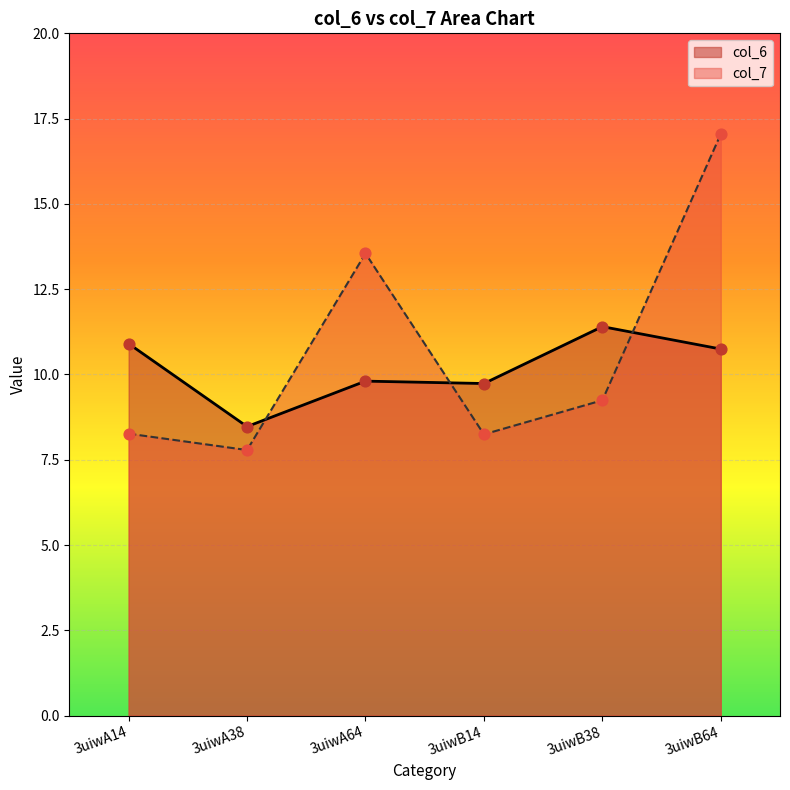

At how many categories does at least one series exceed 12?

2